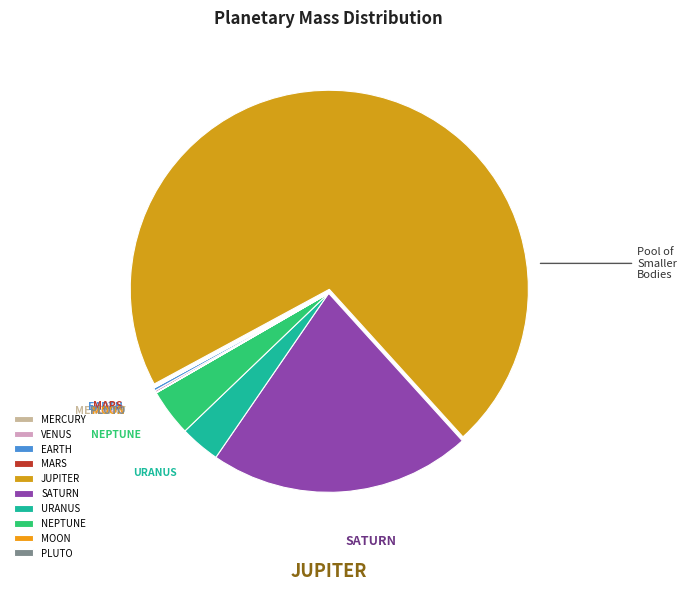

Which category accounts for the majority?

JUPITER